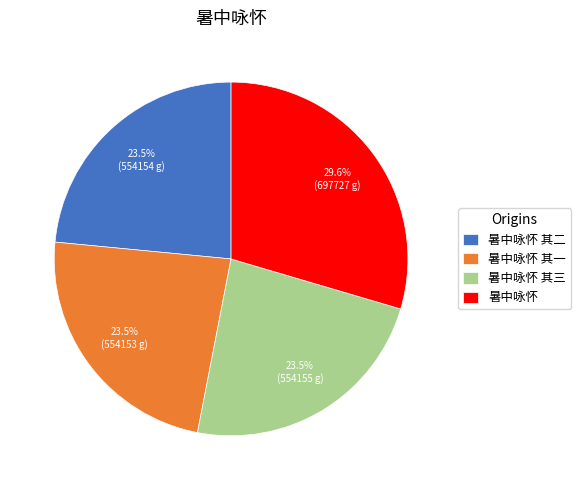

Is 暑中咏怀 the majority of the pie?

No